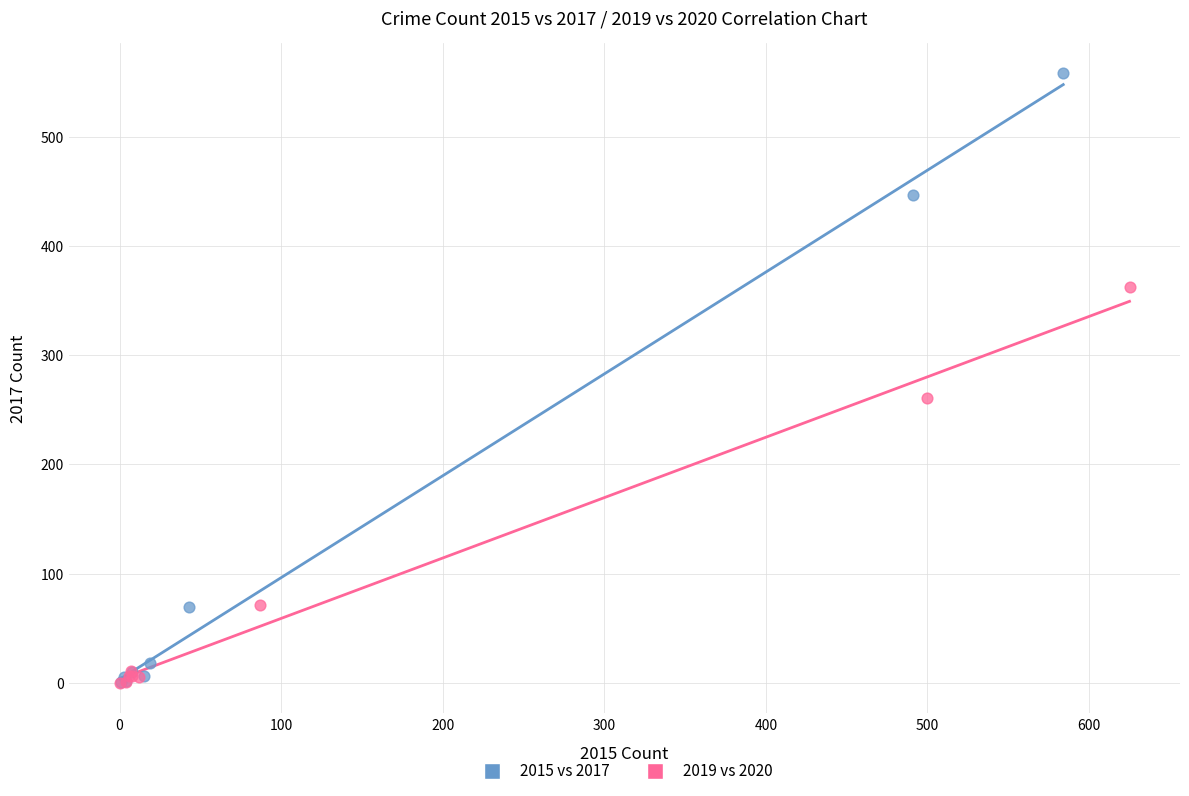

Which series contains the highest Y value?

2015 vs 2017